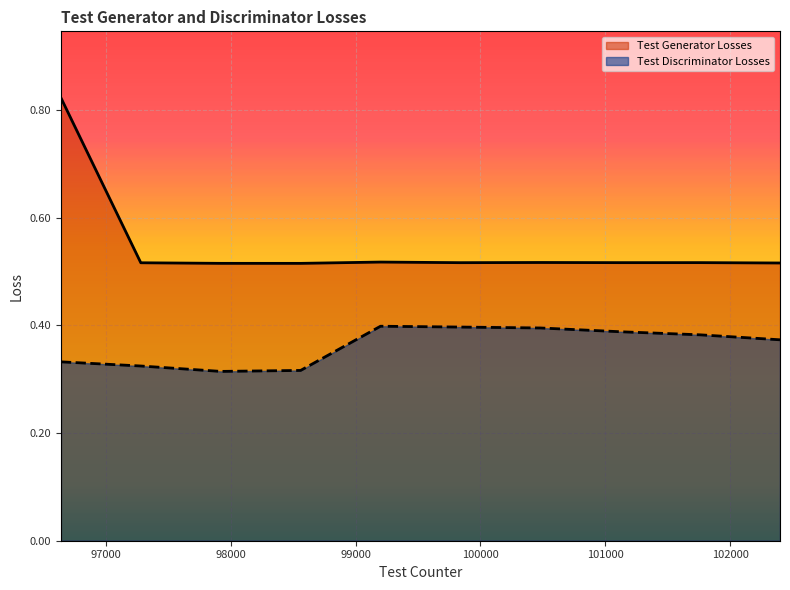

Which series has the widest spread of values?

Test Generator Losses